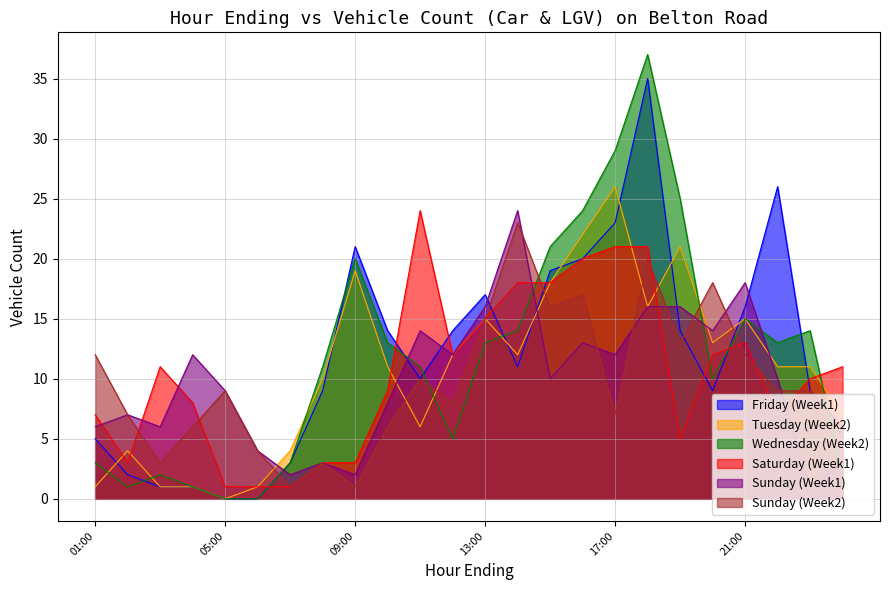

The Sunday (Week2) series shows 12 at 05:00. True or false?

False